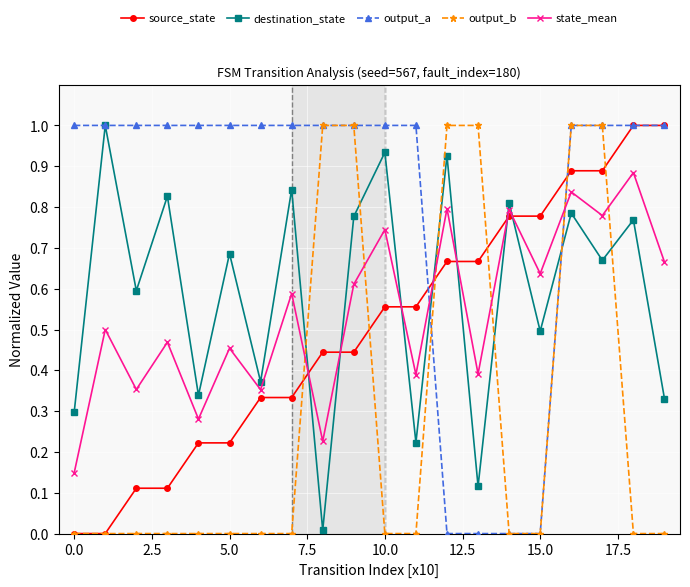

True or false: state_mean has more than 2 points higher than both neighbors.

True